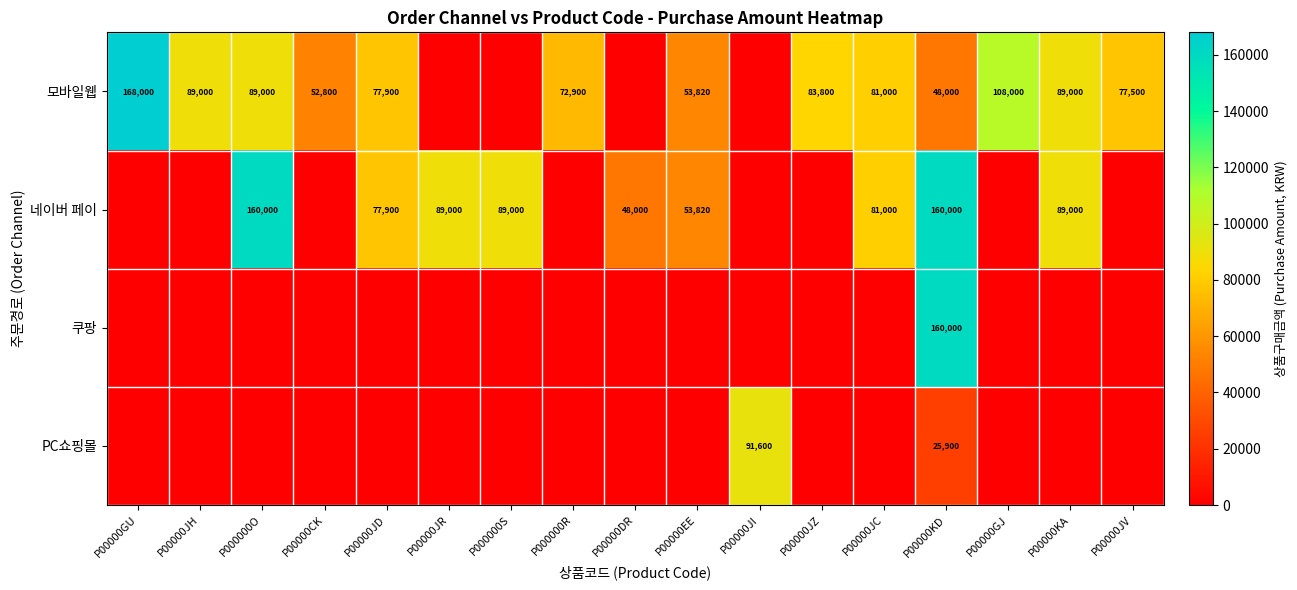

True or false: 네이버 페이 has a value of 59771 at P00000JR.

False